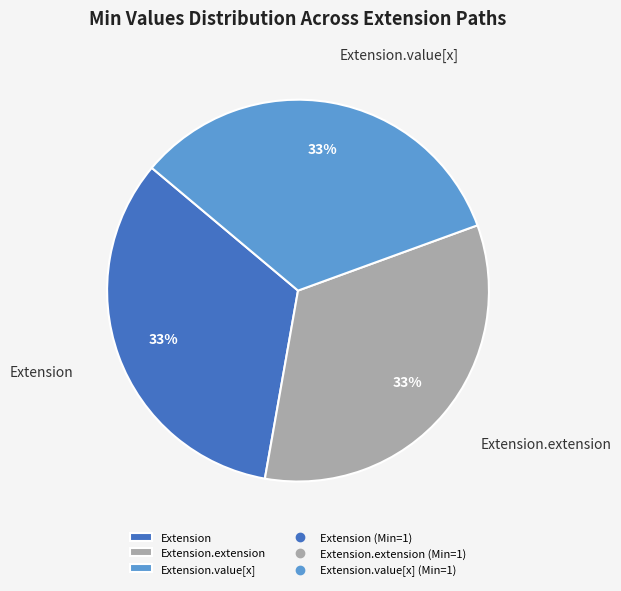

Count the number of slices in the pie.

3